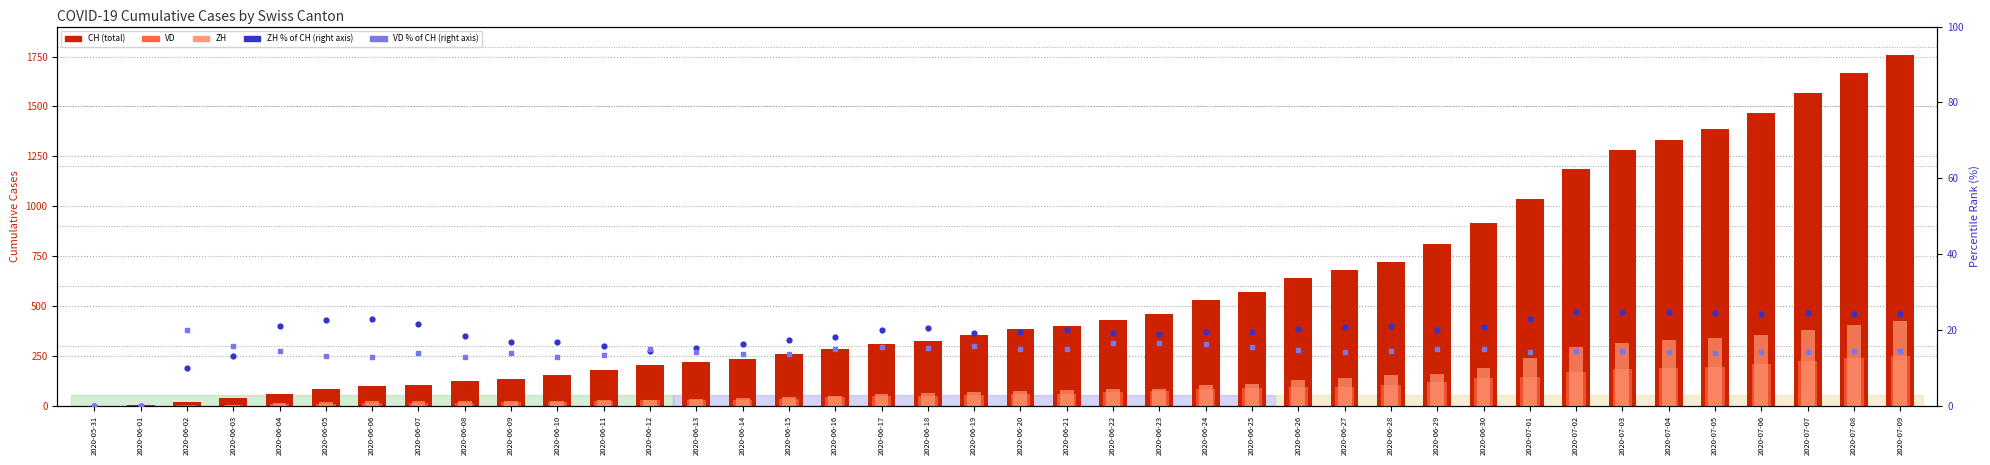

At how many categories does at least one series exceed 1545?

3